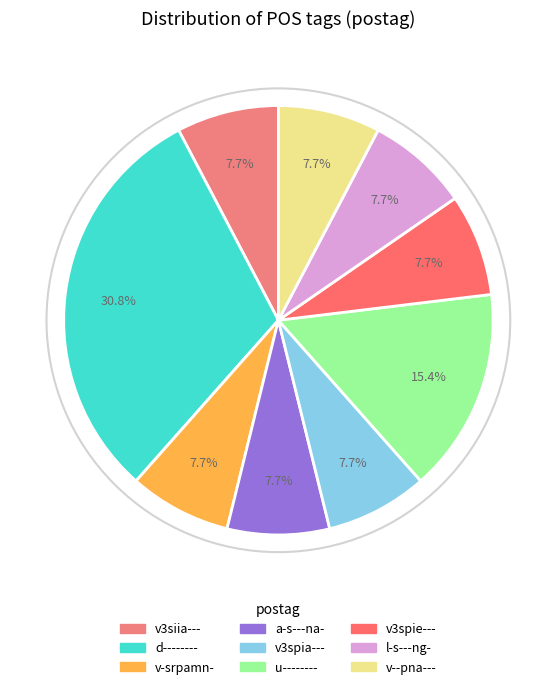

Does any single category account for the majority?

No